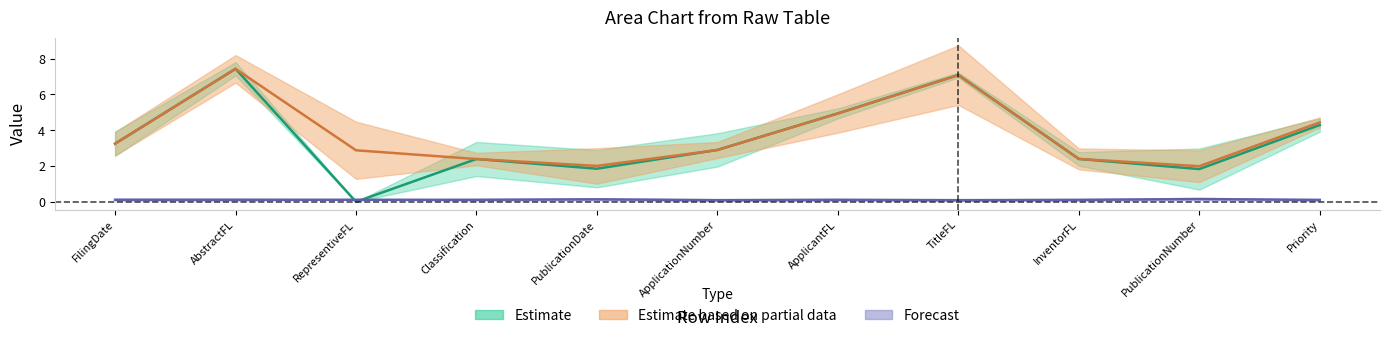

Reading left to right, what are all the values shown in this chart?

col_3: 3.2	7.4	0.0	2.4	1.8	2.9	4.9	7.1	2.4	1.8	4.3
col_8: 3.2	7.4	2.9	2.4	2.0	2.9	4.9	7.1	2.4	2.0	4.4
col_10: 0.1	0.1	0.1	0.1	0.1	0.1	0.1	0.1	0.1	0.2	0.1